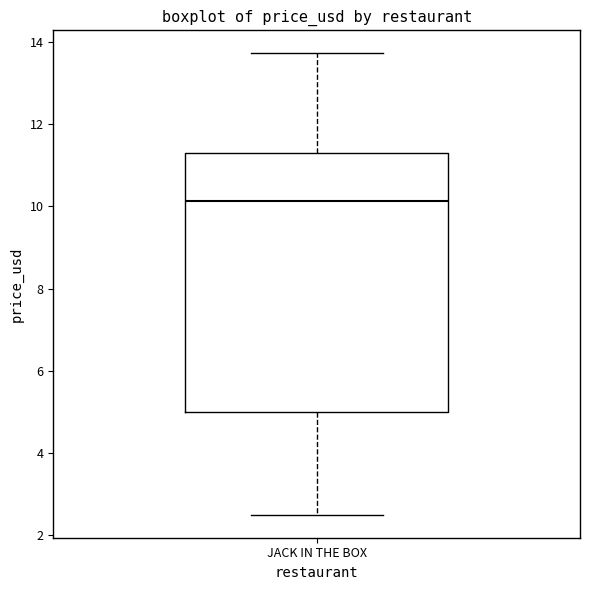

Where is the lower edge of the box for JACK IN THE BOX on the y-axis? The values are not printed on the chart, so give them approximately, as read against the axis.

5.0